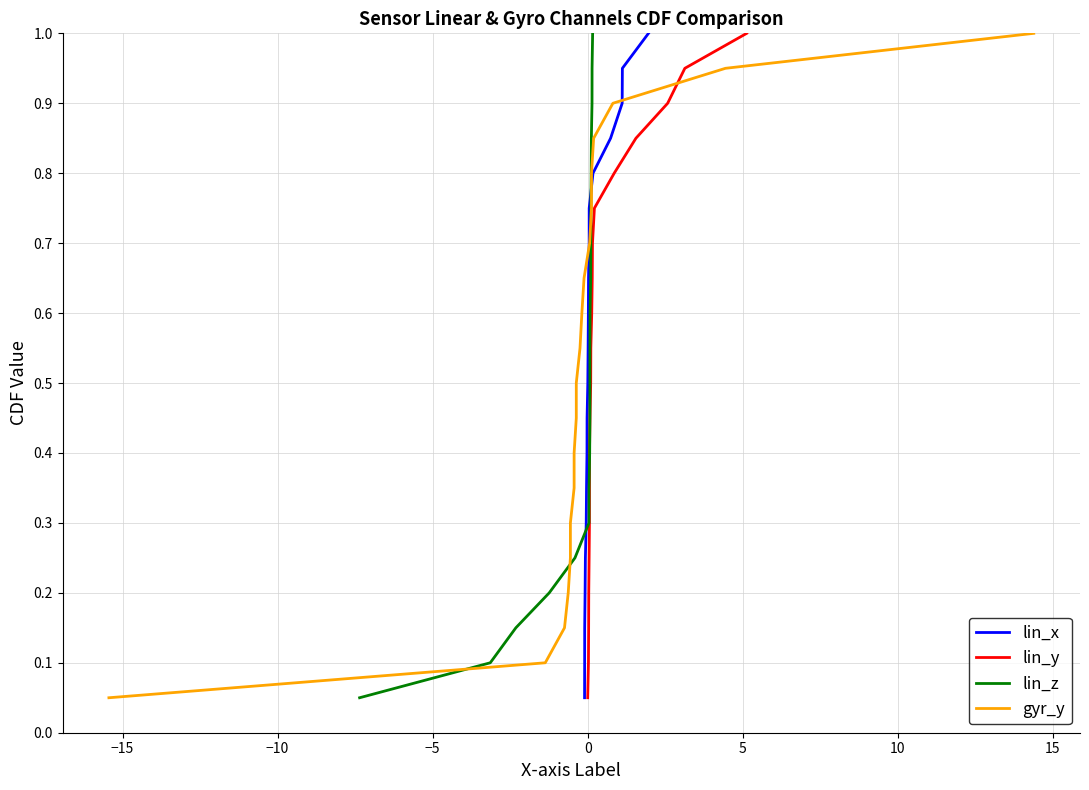

What is the highest value of the lin_x series?

1.0